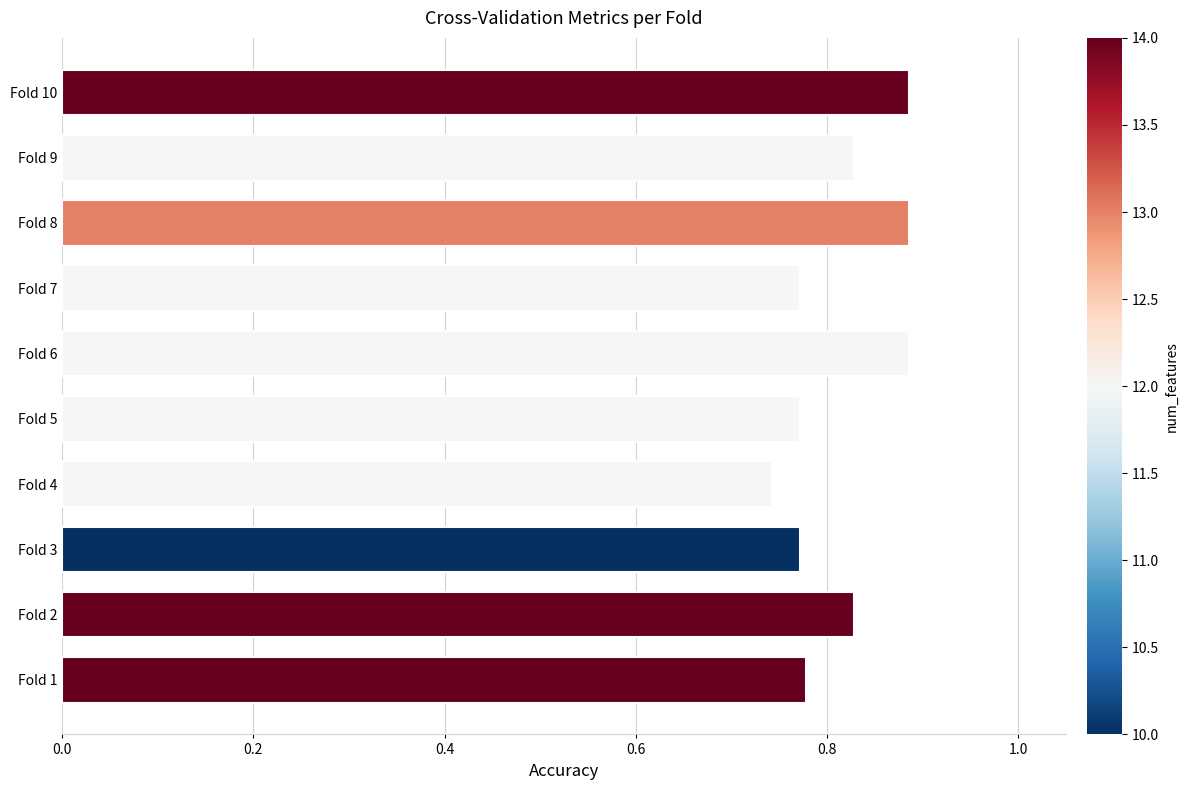

What is the sum of all values?

8.1